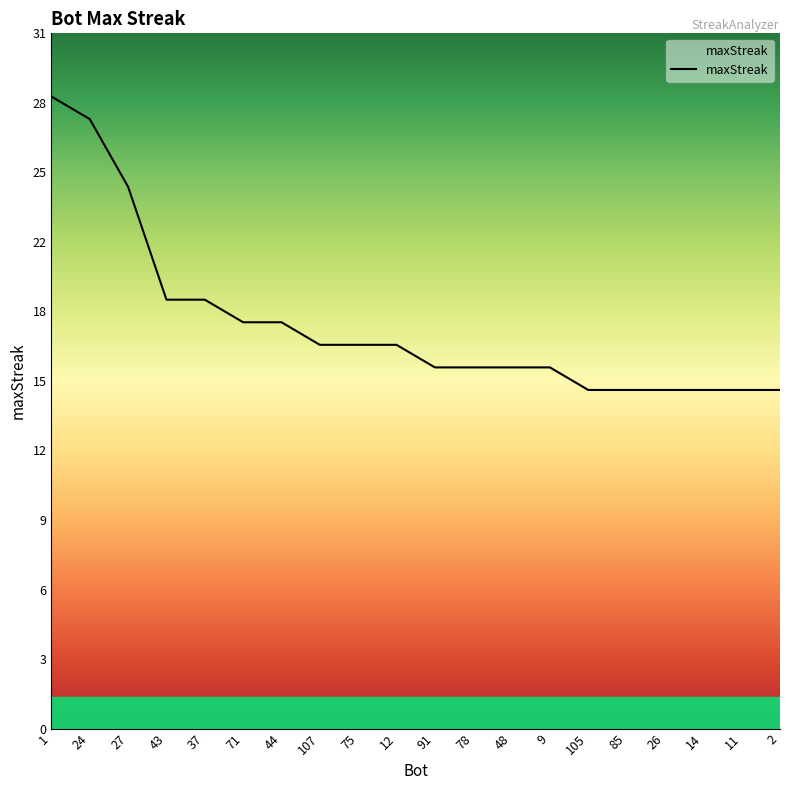

Reading right to left, what are all the values shown in this chart?

15	15	15	15	15	15	16	16	16	16	17	17	17	18	18	19	19	24	27	28